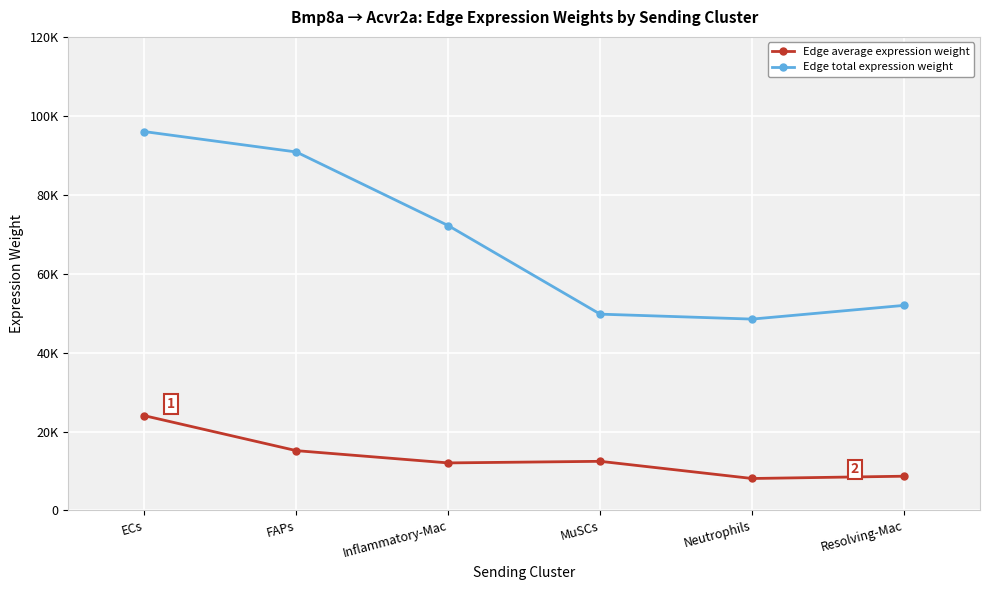

Reading left to right, list all the values displayed in this chart.

Edge average expression weight: 24025.0	15154.5	12041.2	12446.1	8087.9	8667.8
Edge total expression weight: 96100.2	90926.9	72247.4	49784.5	48527.6	52007.1